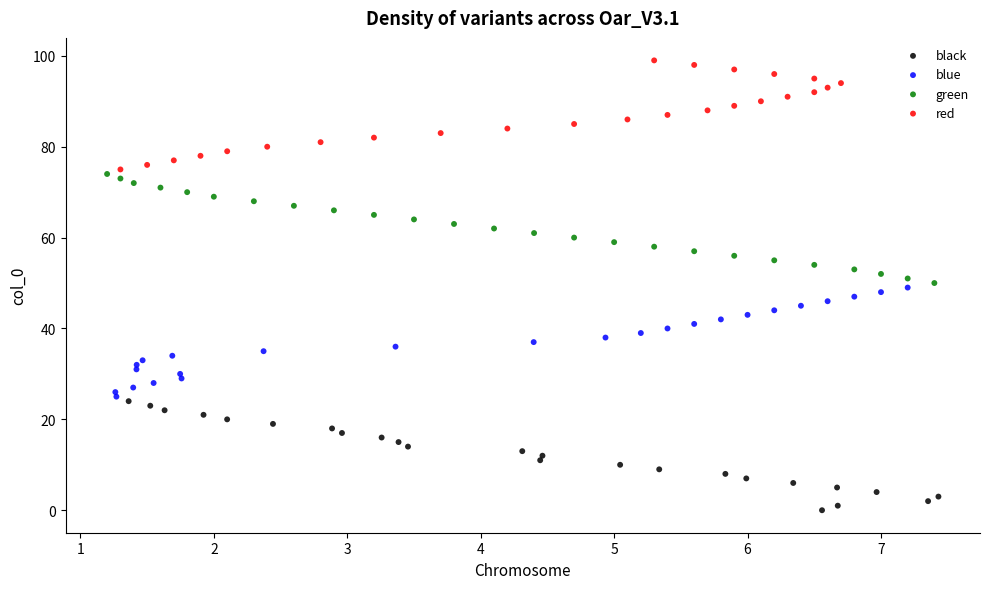

What are all the series names shown in the legend?

black, blue, green, red